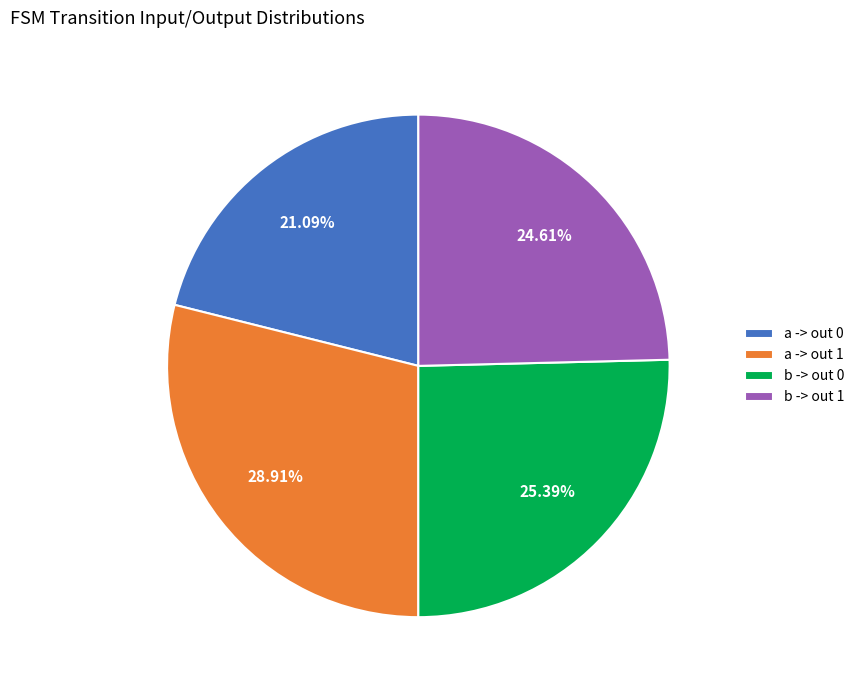

To the nearest percent, what is the difference between the largest and smallest slice percentages?

8%